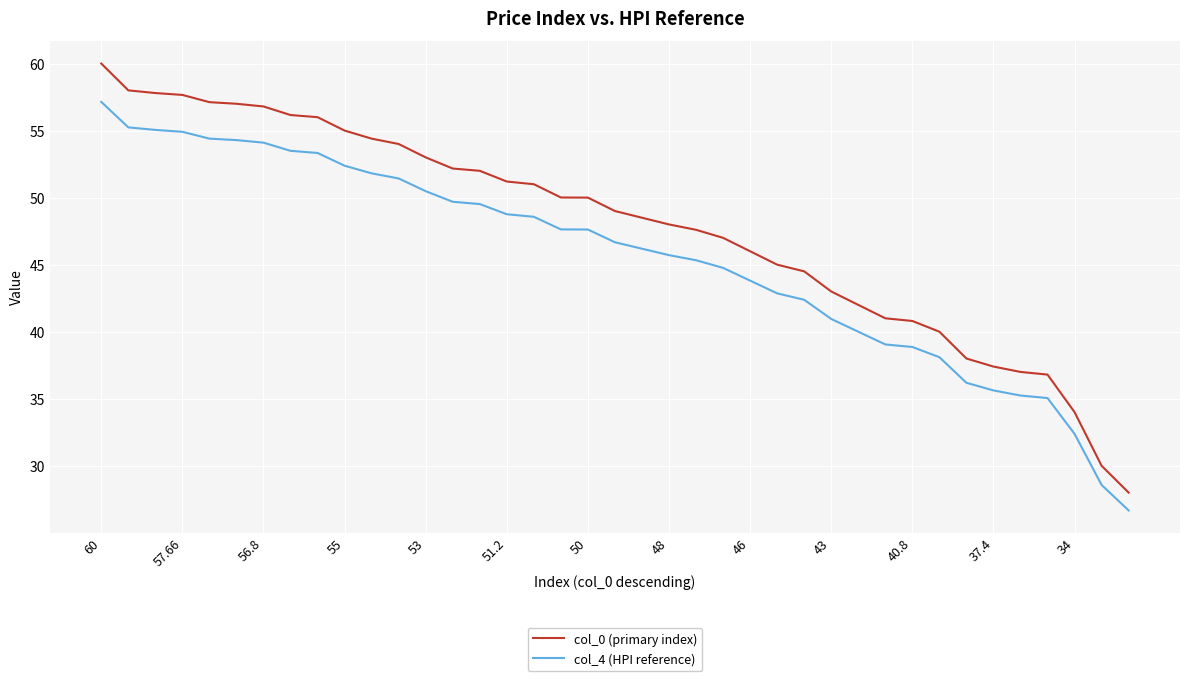

Rank the series by their maximum value, from lowest to highest.

col_4 (HPI reference), col_0 (primary index)